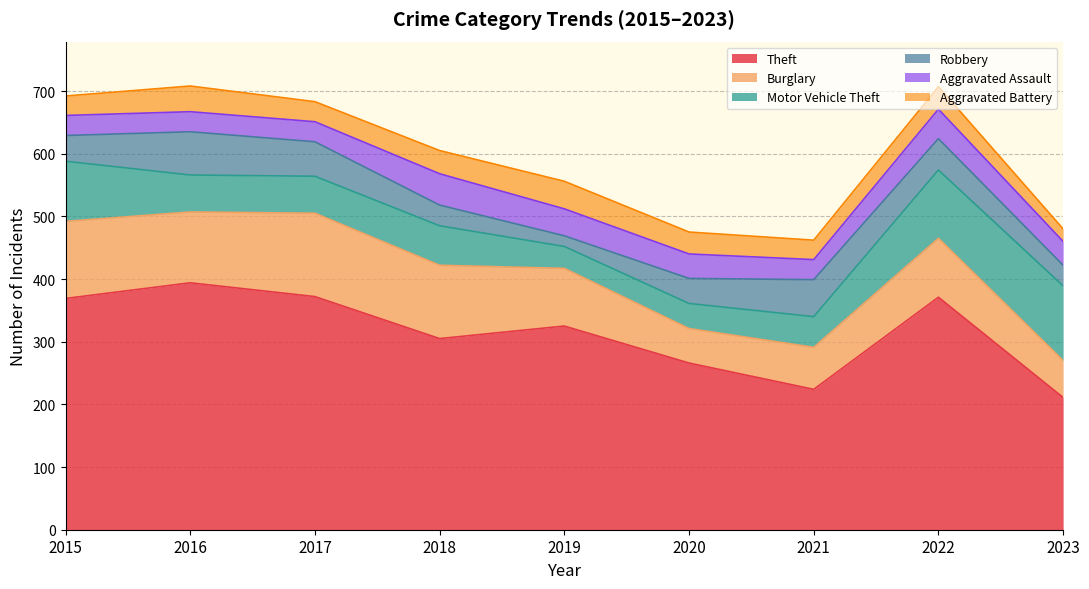

Which series changed the most between 2015 and 2018?

Theft